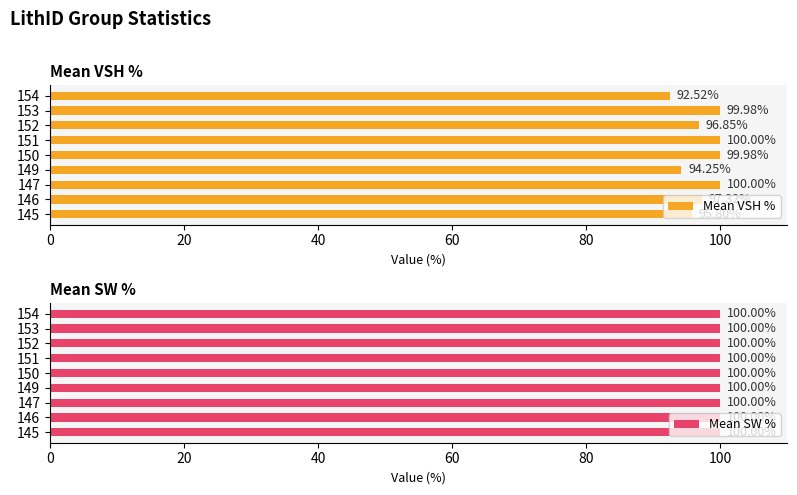

What is the sum of the Mean VSH % values at 150 and 147?

200.0